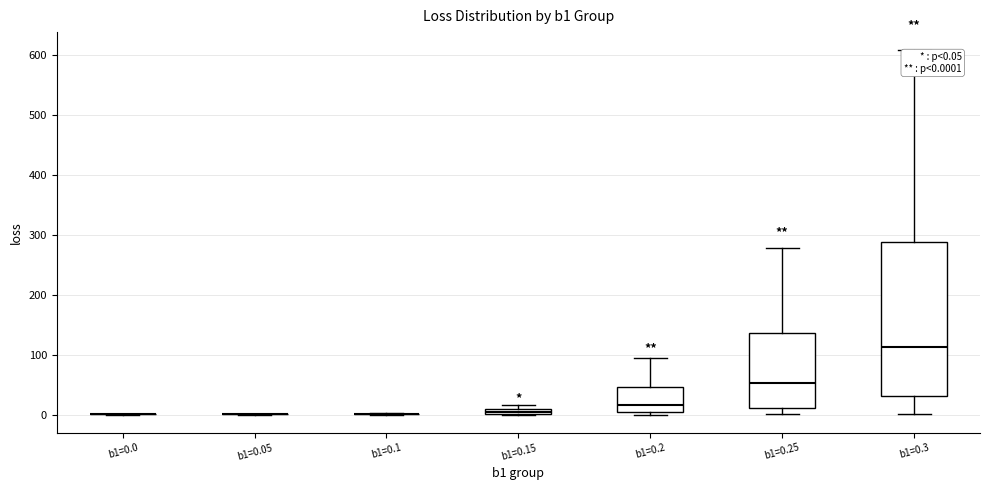

Which box is the tallest, from its lower edge to its upper edge?

b1=0.3